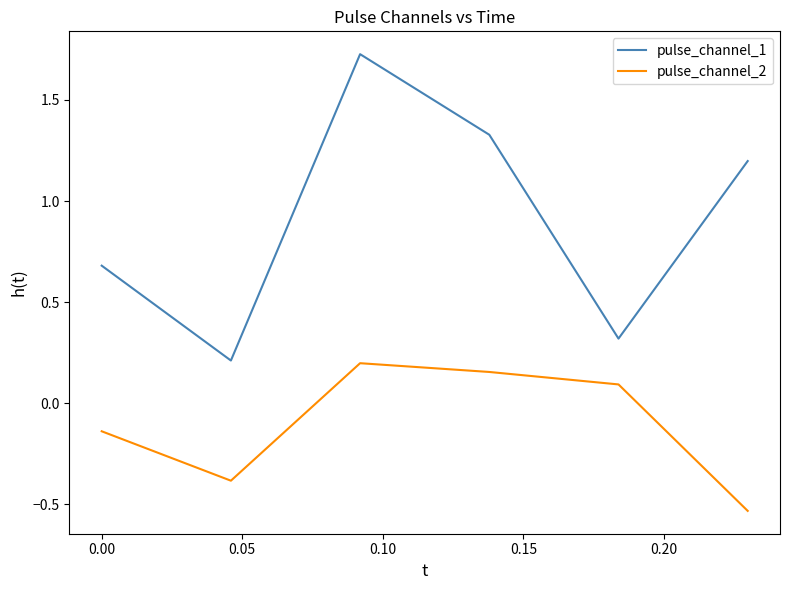

What is the difference between the second highest and second lowest values in the pulse_channel_1 series?

1.0